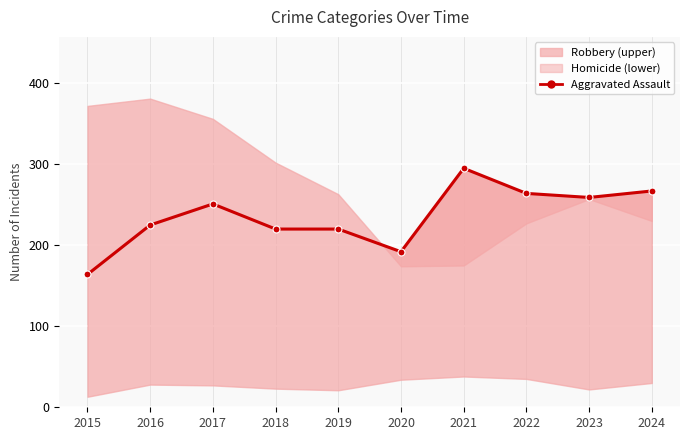

List the labels in order of value, largest first.

2021, 2024, 2022, 2023, 2017, 2016, 2018, 2019, 2020, 2015